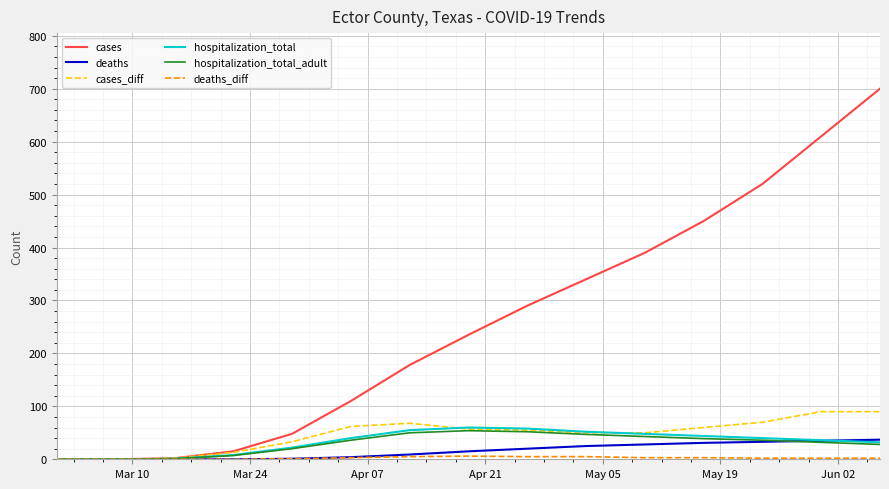

Which series has the largest total across all categories?

cases